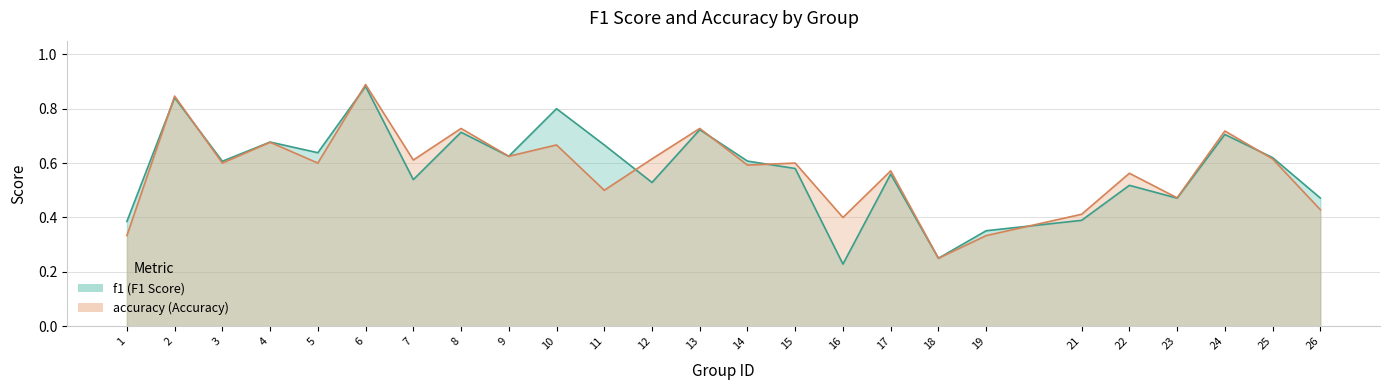

How many lines are shown in the chart?

2